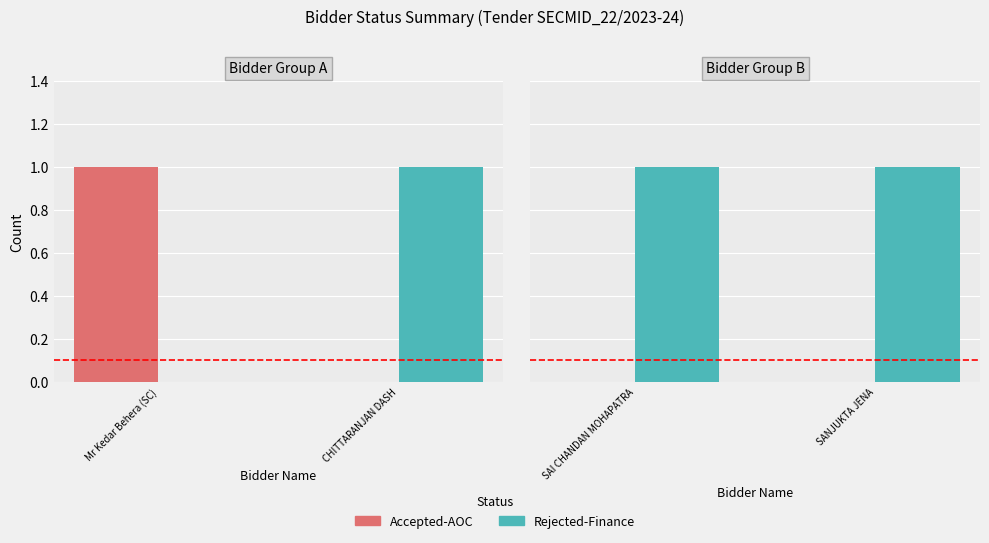

At SAI CHANDAN MOHAPATRA, list the series in order from smallest to largest.

Accepted-AOC, Rejected-Finance